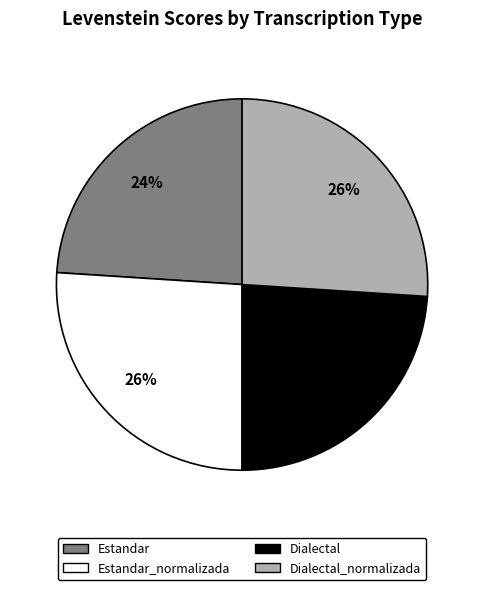

Is there any slice that represents more than half of the pie?

No